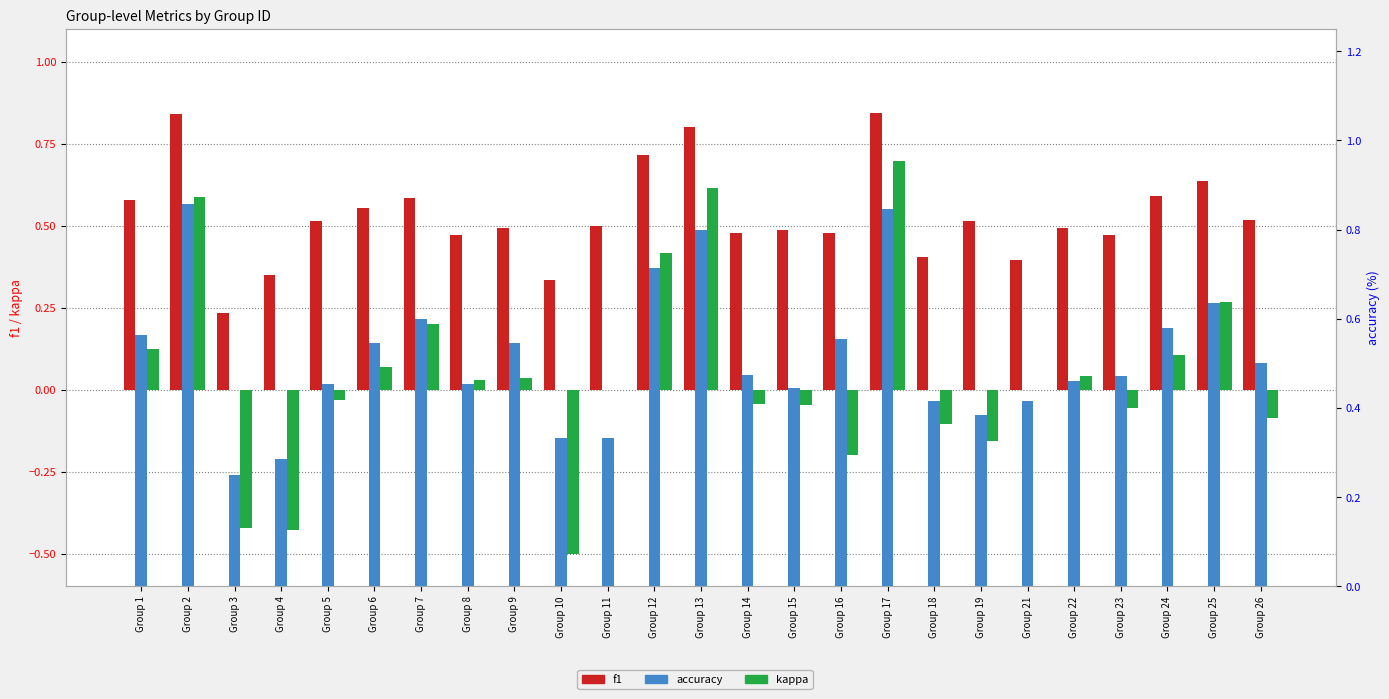

How many distinct data groups are displayed?

3